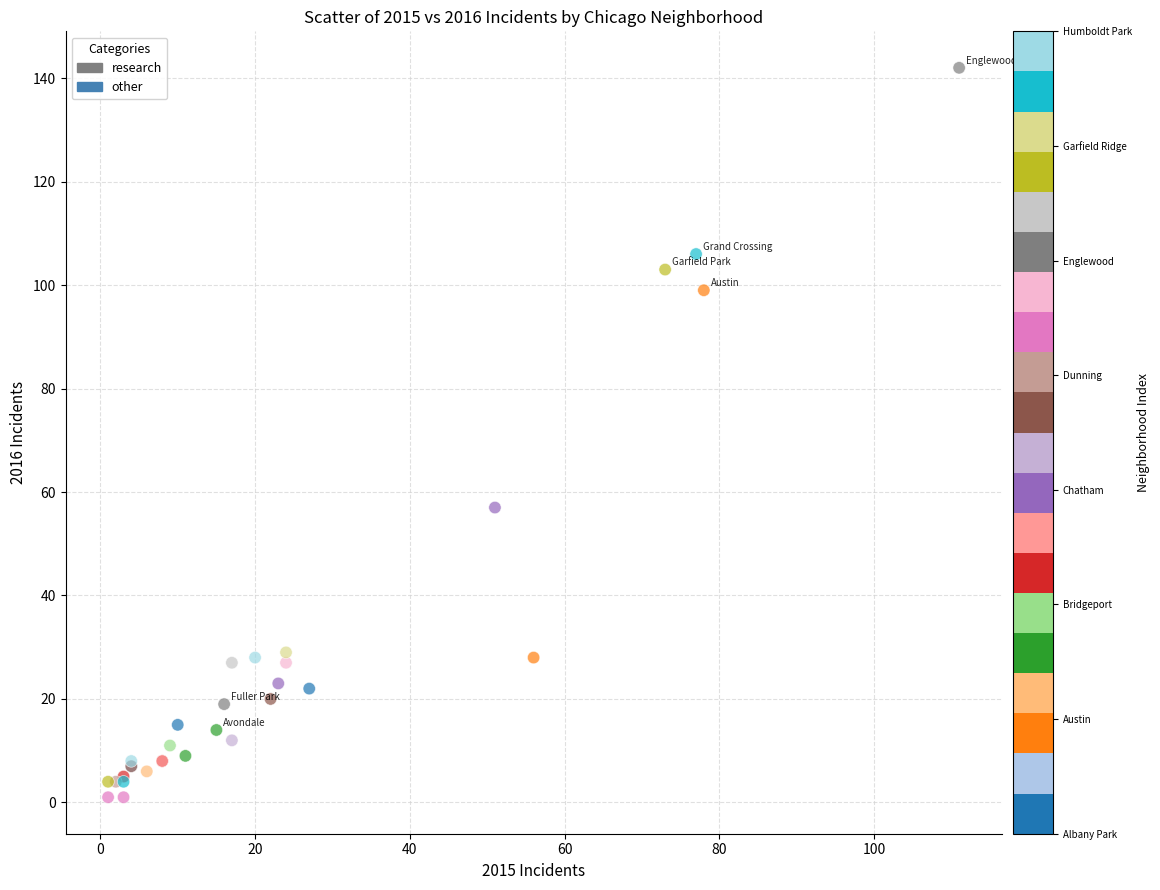

What Y value in the scatter plot is closest to 71?

57